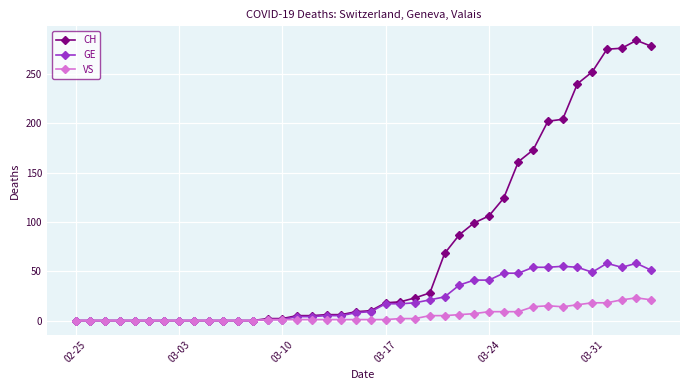

What is the greatest value displayed?

284